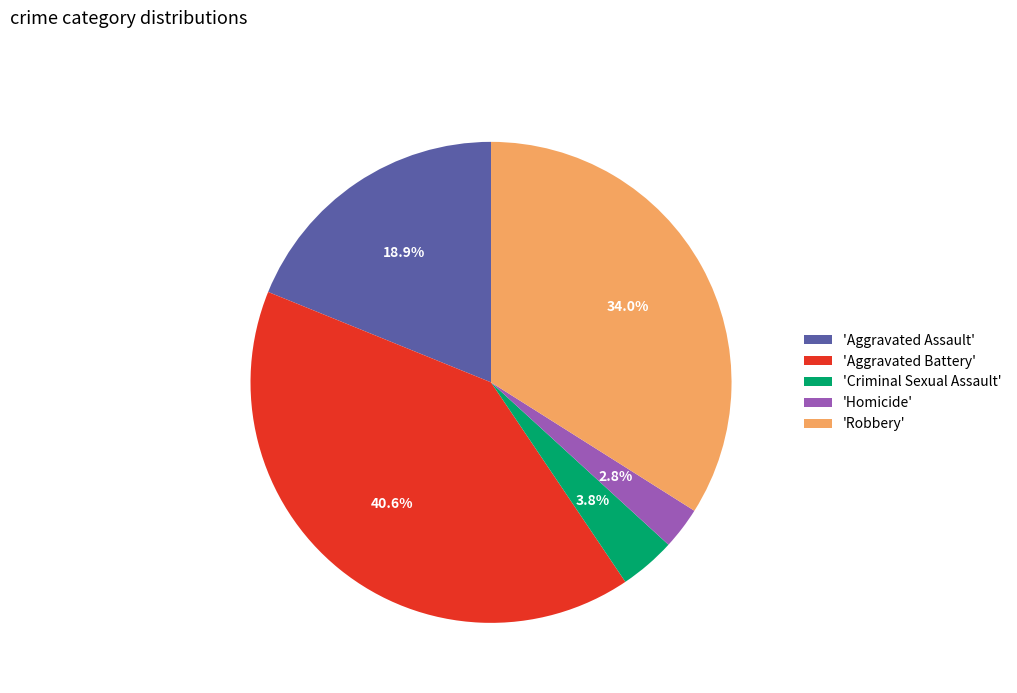

What percentage do 'Aggravated Assault' and 'Aggravated Battery' together represent?

59.4%